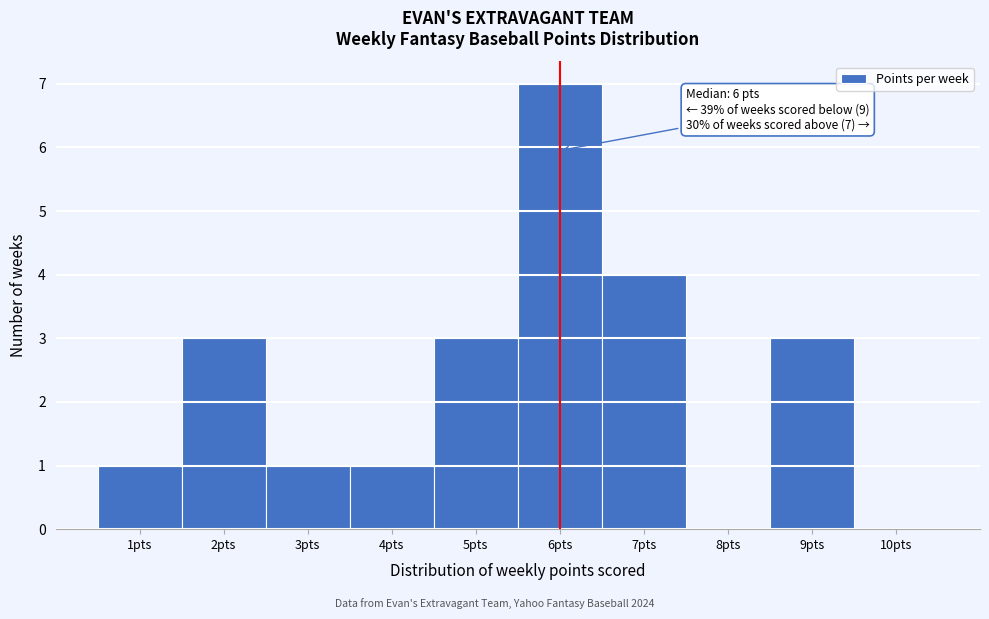

Over which range of the x-axis is the bar tallest?

5.5 to 6.5